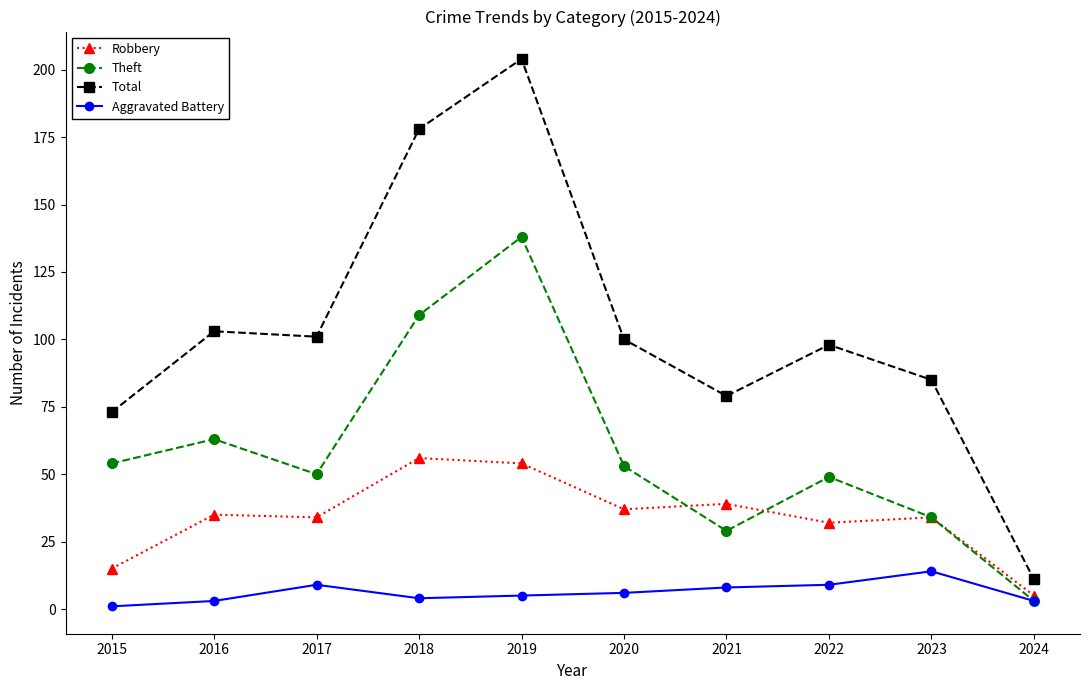

Read the Total value at 2019.

204